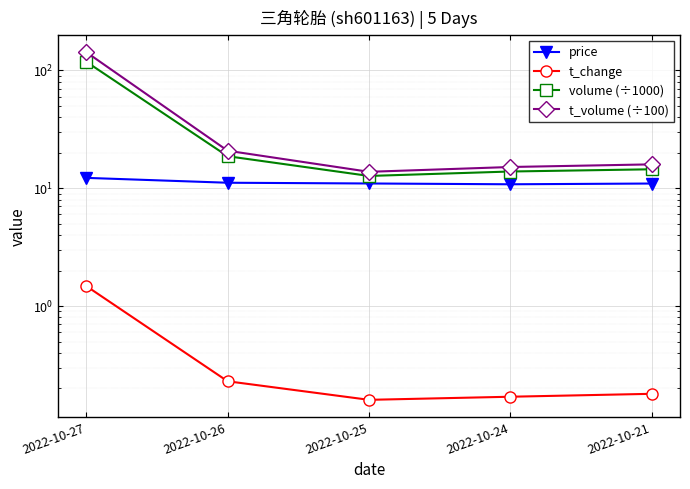

What is the difference between the t_volume (÷100) values at 2022-10-21 and 2022-10-26?

4.9